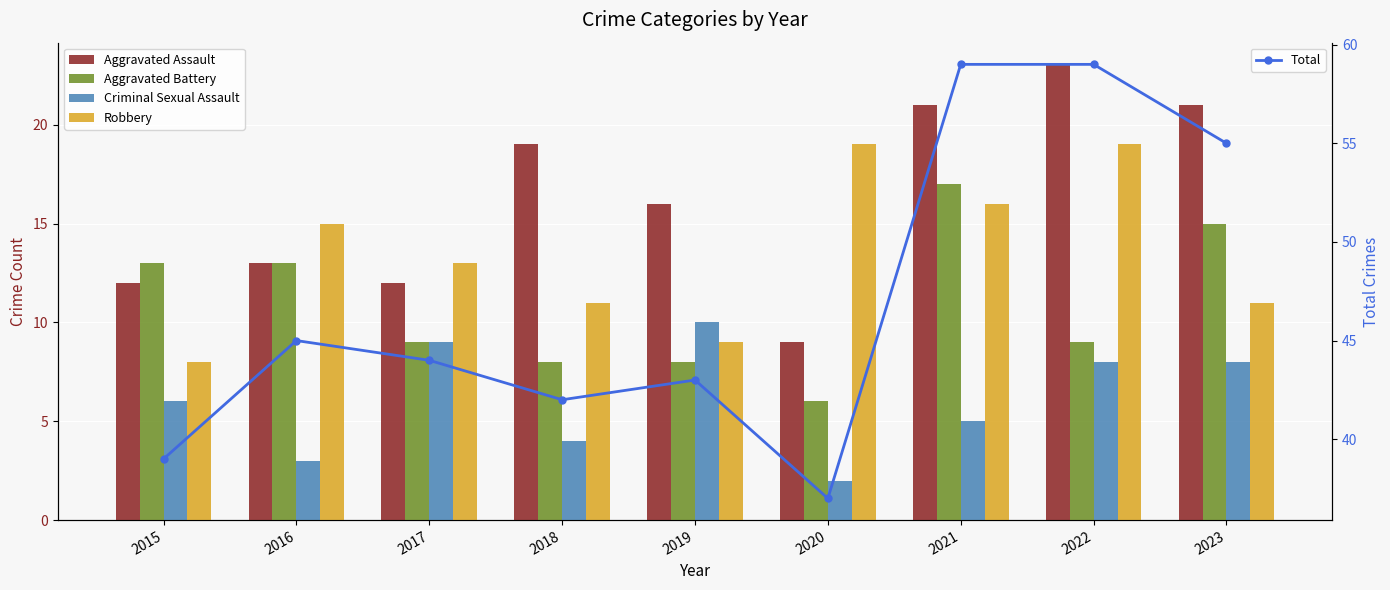

The value of Aggravated Battery at 2016 is 13. True or false?

True